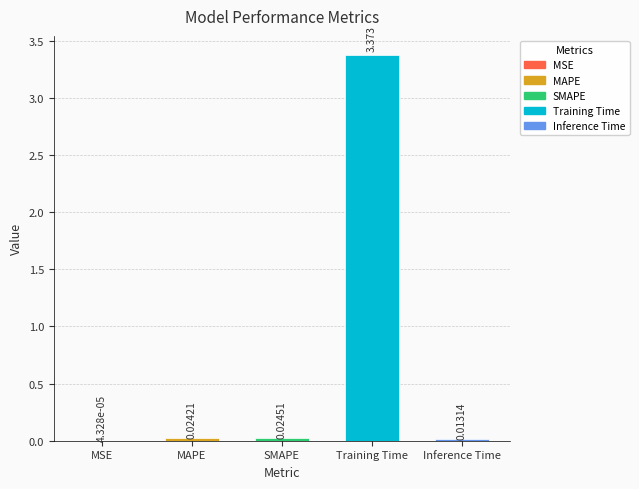

Between SMAPE and MSE, which is larger?

SMAPE